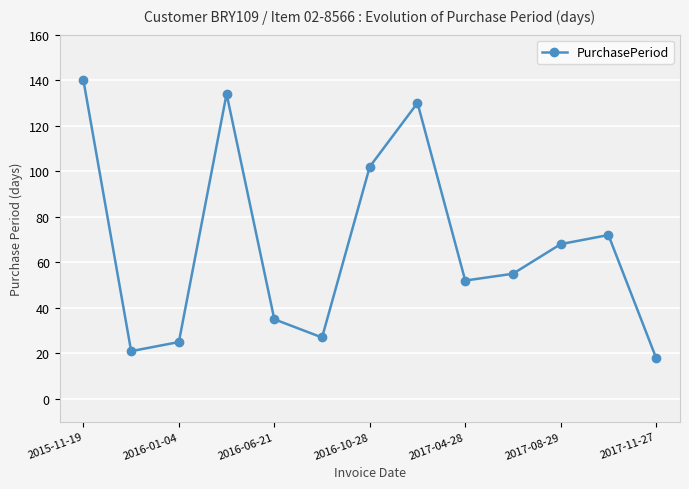

What is the value of the 7th point from the left?

102